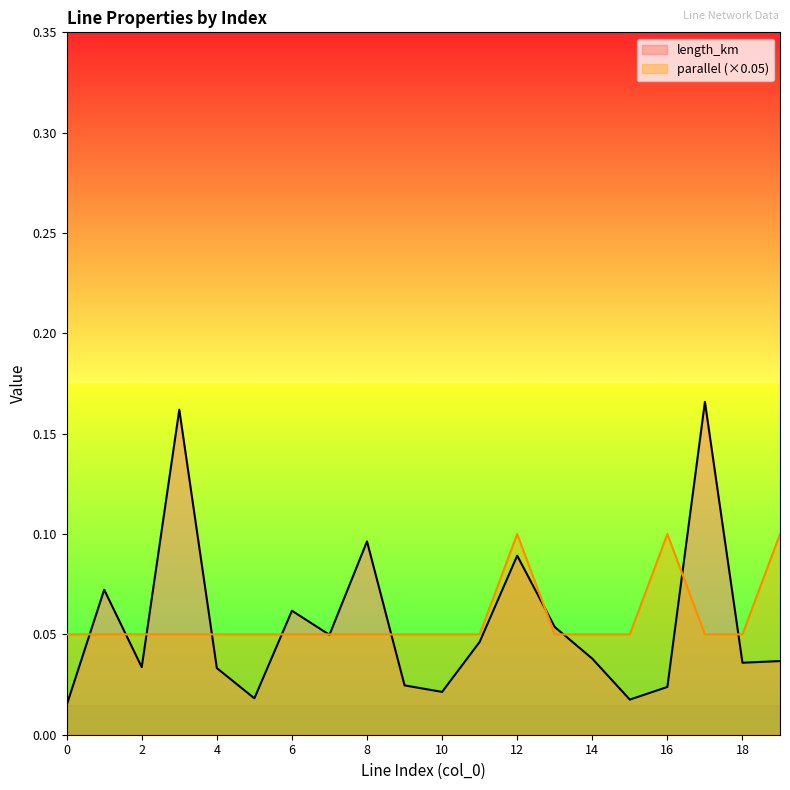

True or false: parallel and length_km cross at least once.

True